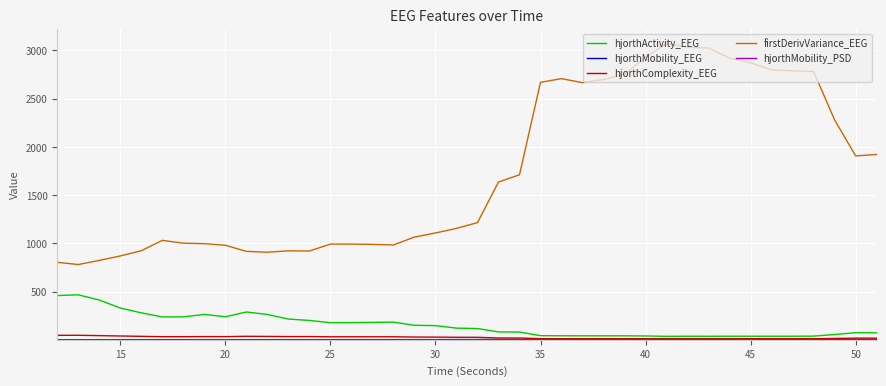

True or false: firstDerivVariance_EEG and hjorthComplexity_EEG intersect in this chart.

False